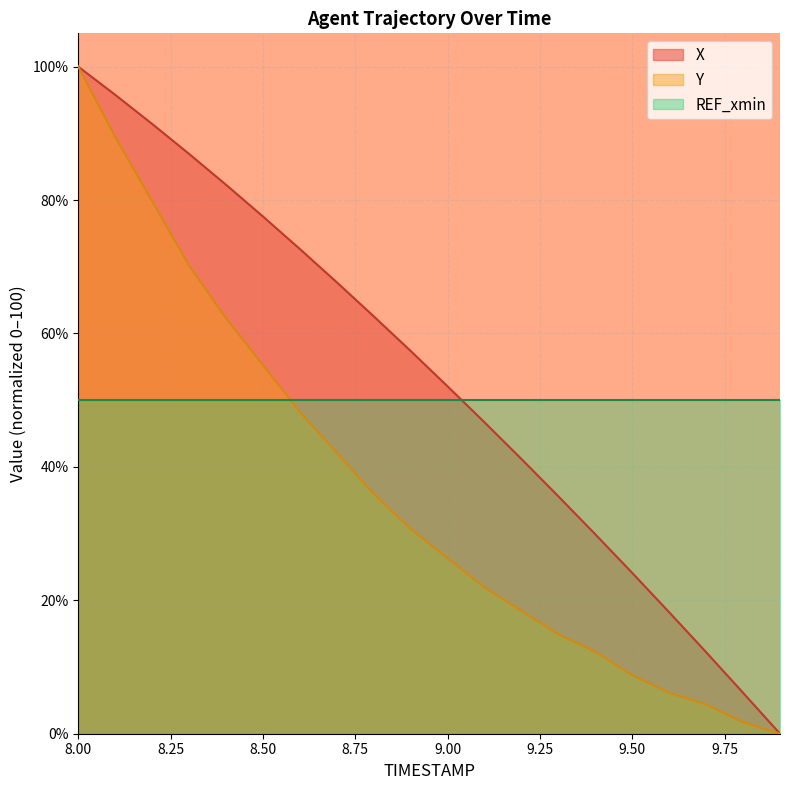

Rank the series by their average value, from lowest to highest.

Y, REF_xmin, X